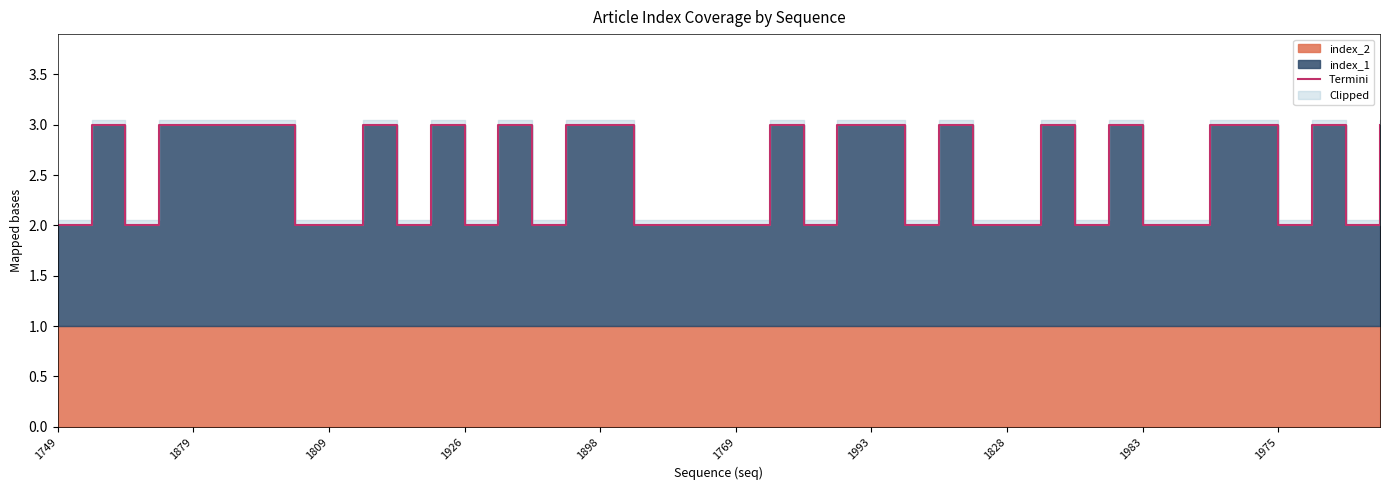

How many data points are less than 3?

20